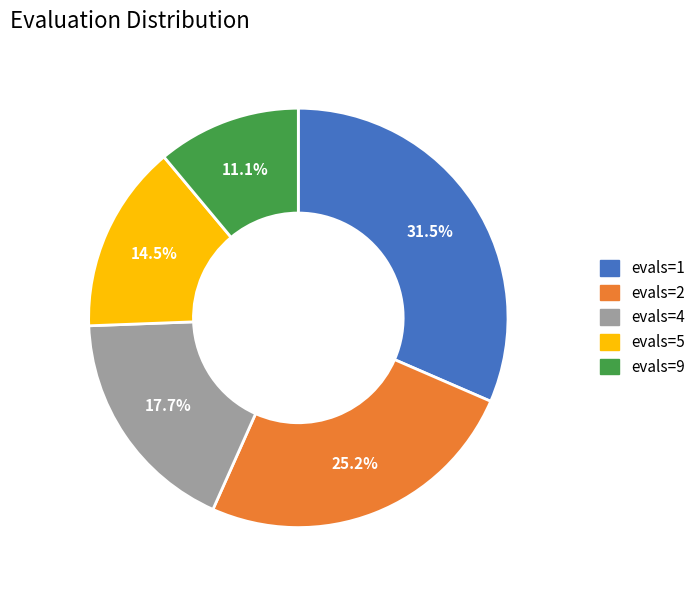

Which slice is the largest?

evals=1